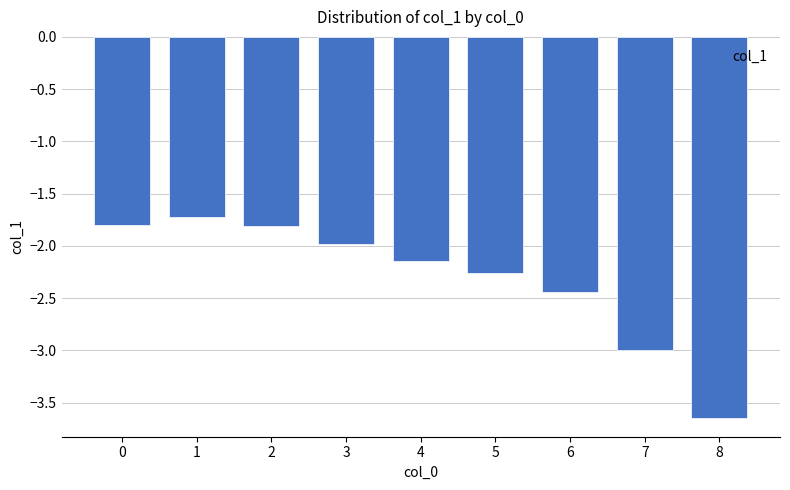

What is the change in value from 4 to 8?

-1.5